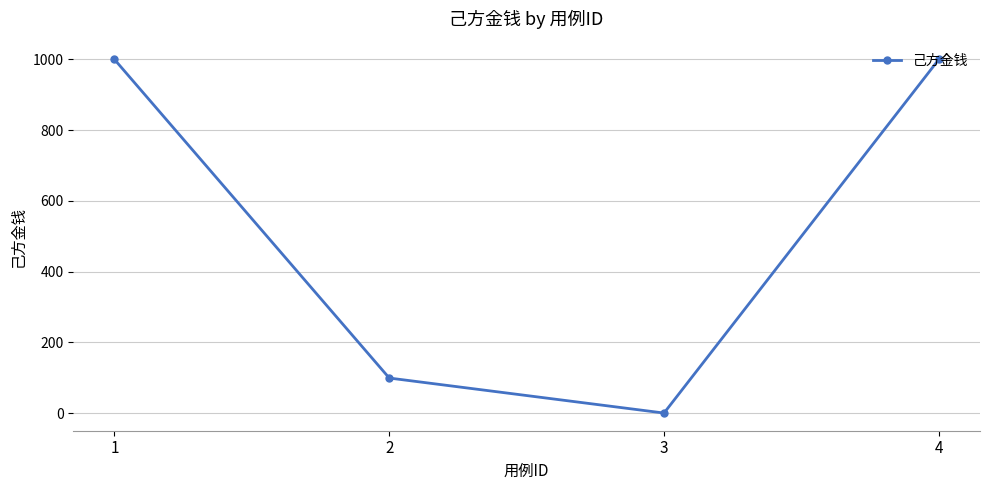

True or false: the data shows 99 at 2.

True